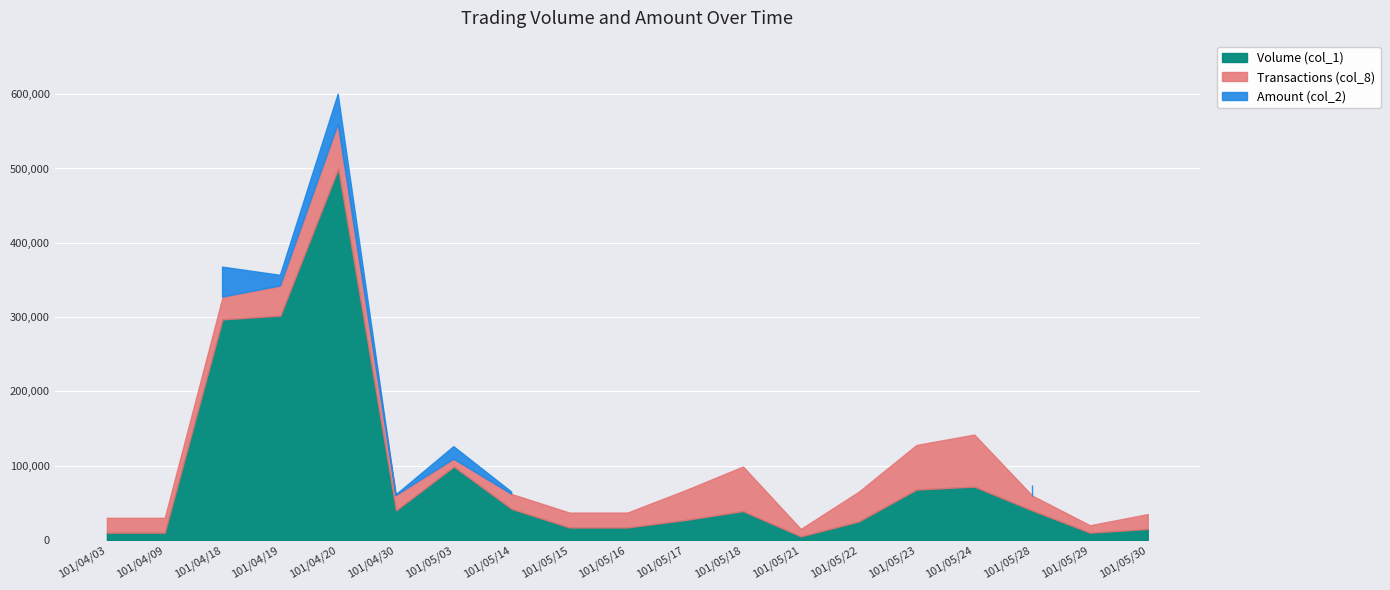

List the series in order of their peak value, lowest first.

Transactions (col_8), Volume (col_1), Amount (col_2)